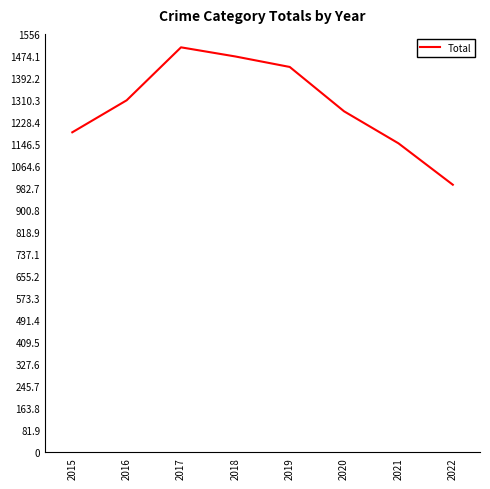

At which category does the chart reach its peak across all series?

2017